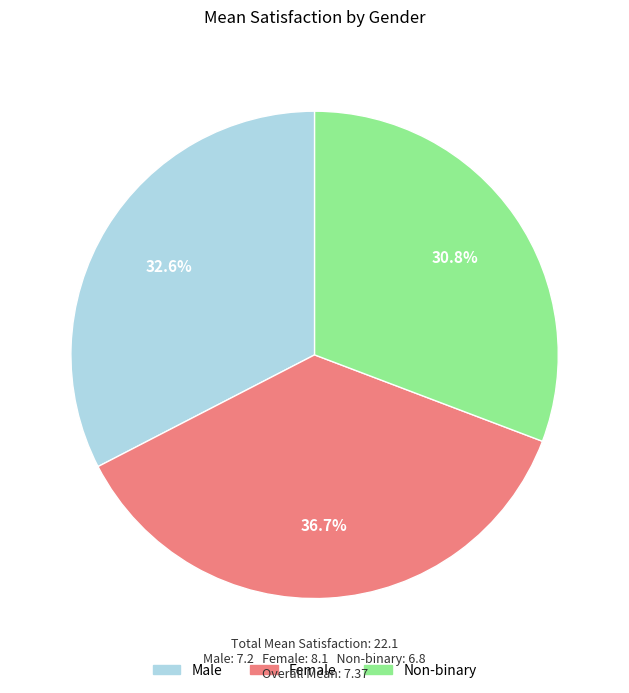

How many slices are in this pie chart?

3